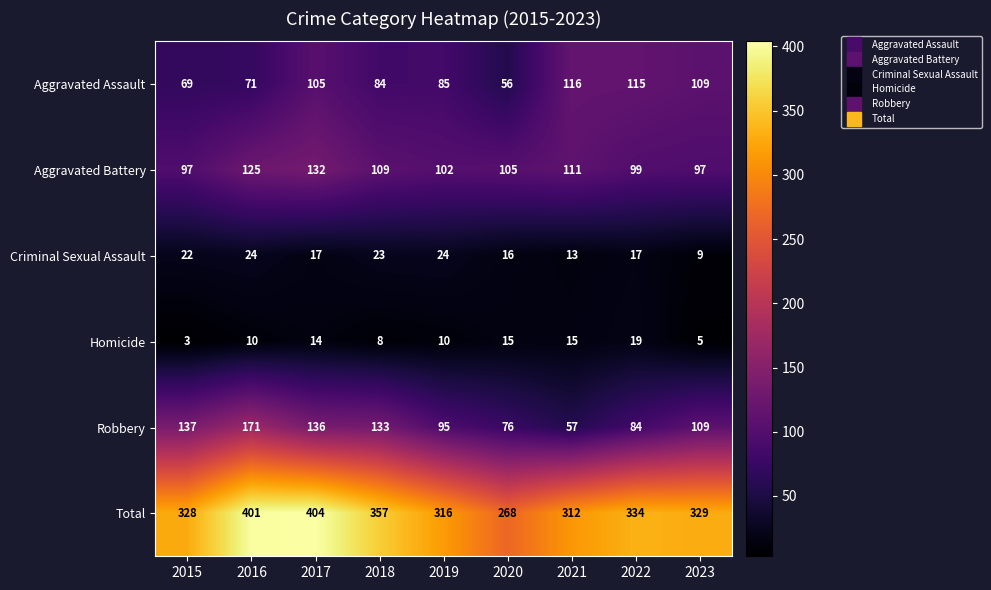

How many distinct data groups are displayed?

6